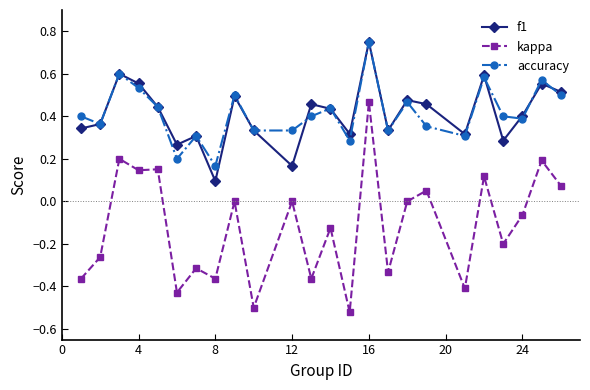

True or false: accuracy and kappa intersect in this chart.

False